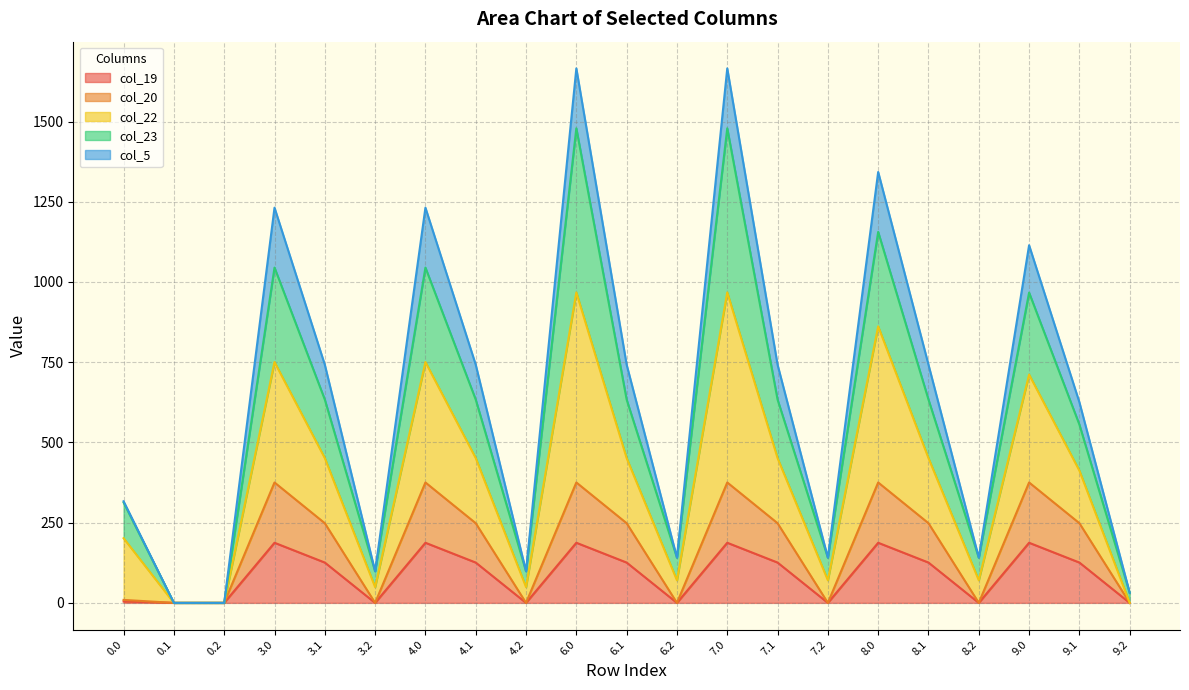

At which category does the chart reach its minimum across all series?

0.1